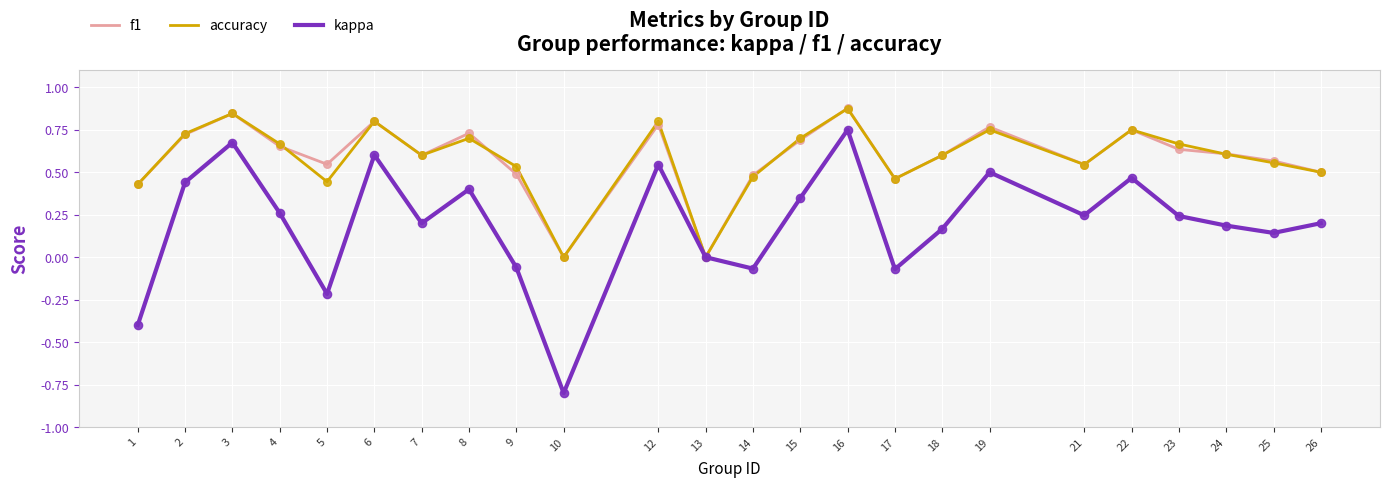

Is the value of accuracy at 18 greater than the value of kappa at 3?

No